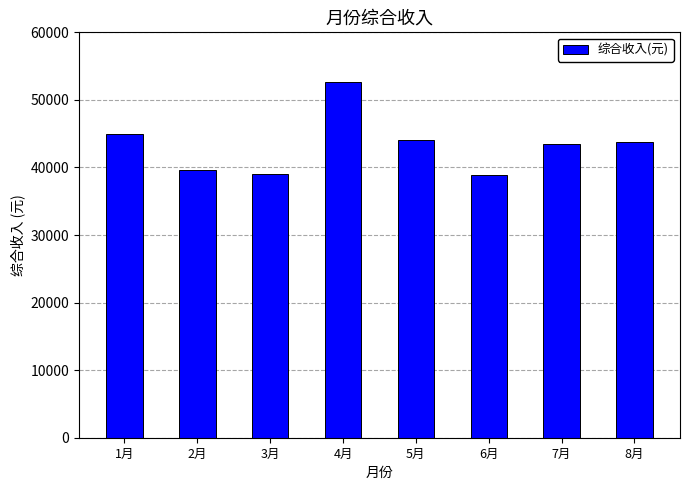

What position from the left is 6月?

6